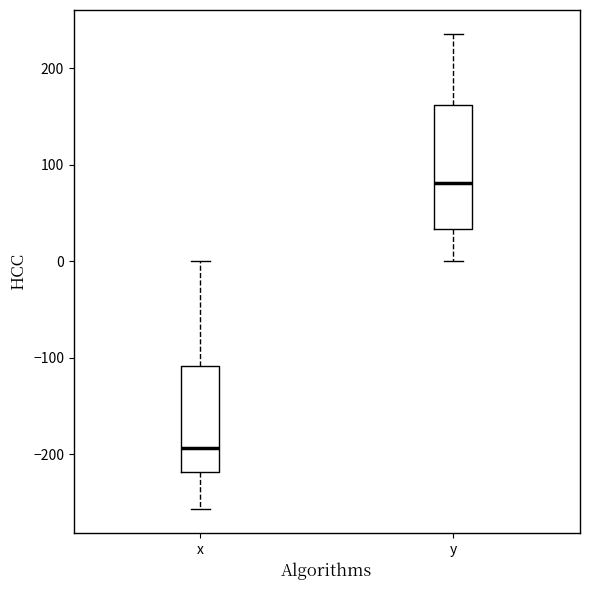

Which box's median line is the lowest?

x